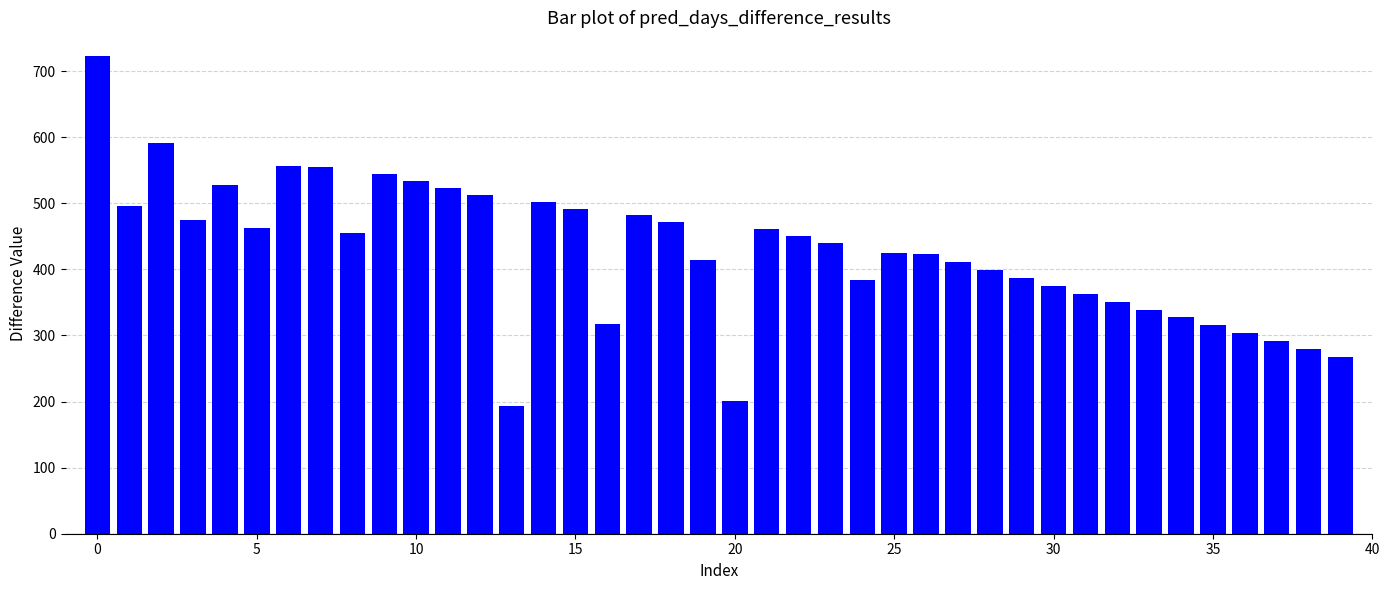

What is the value of the 23rd bar from the left?

450.1